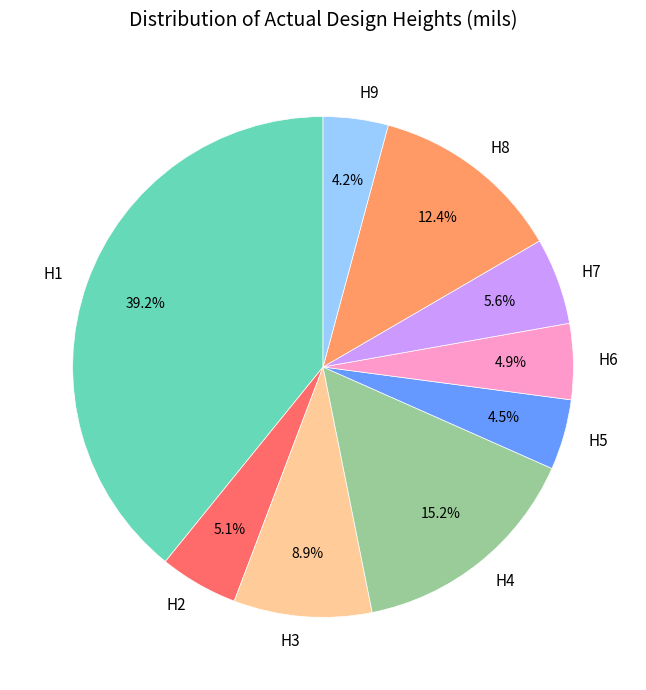

How many segments does this pie chart have?

9